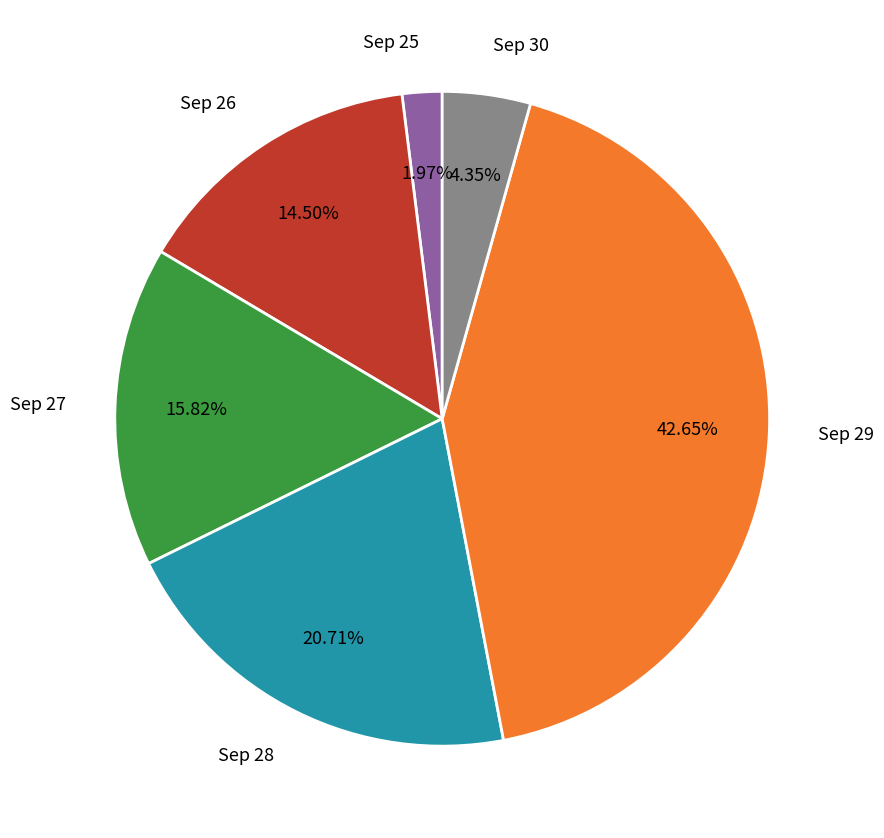

Does any single category account for the majority?

No